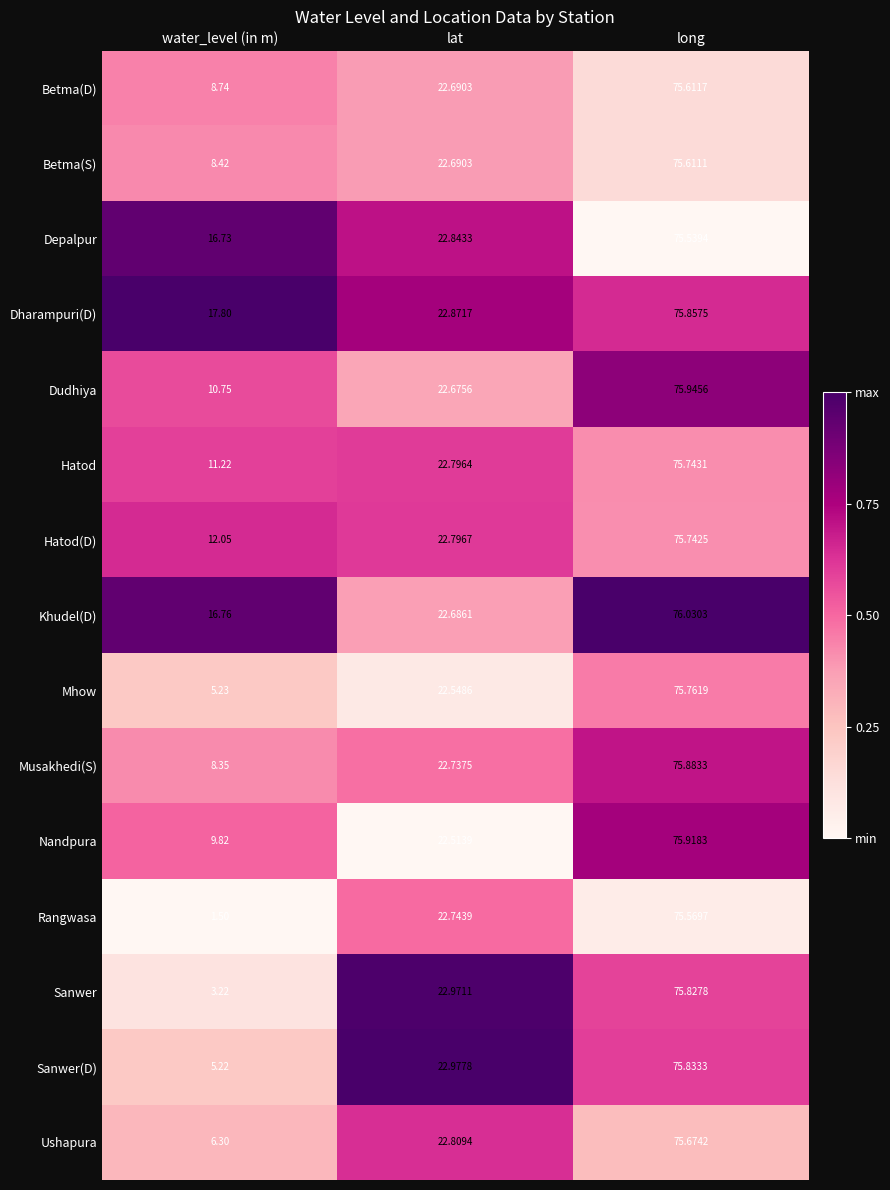

At which label is Sanwer closest to 39?

lat